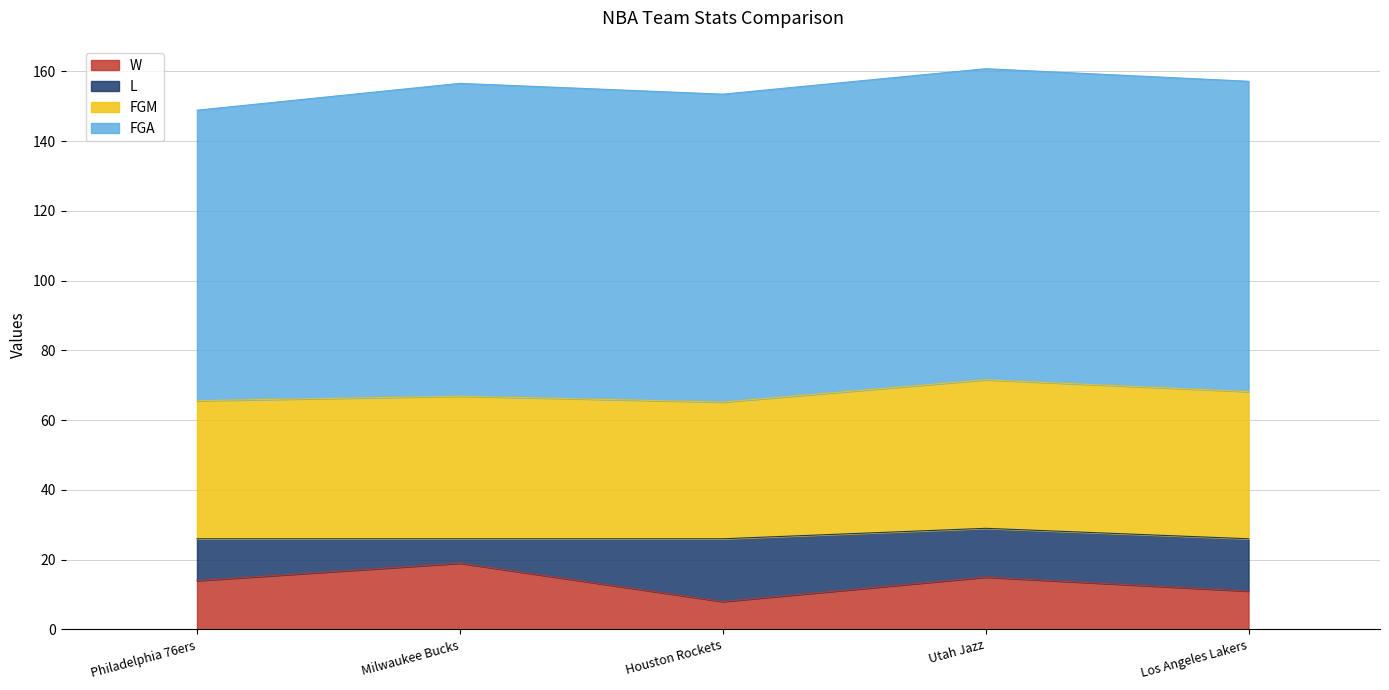

What is the sum of the FGA values at Philadelphia 76ers and Houston Rockets?

171.6